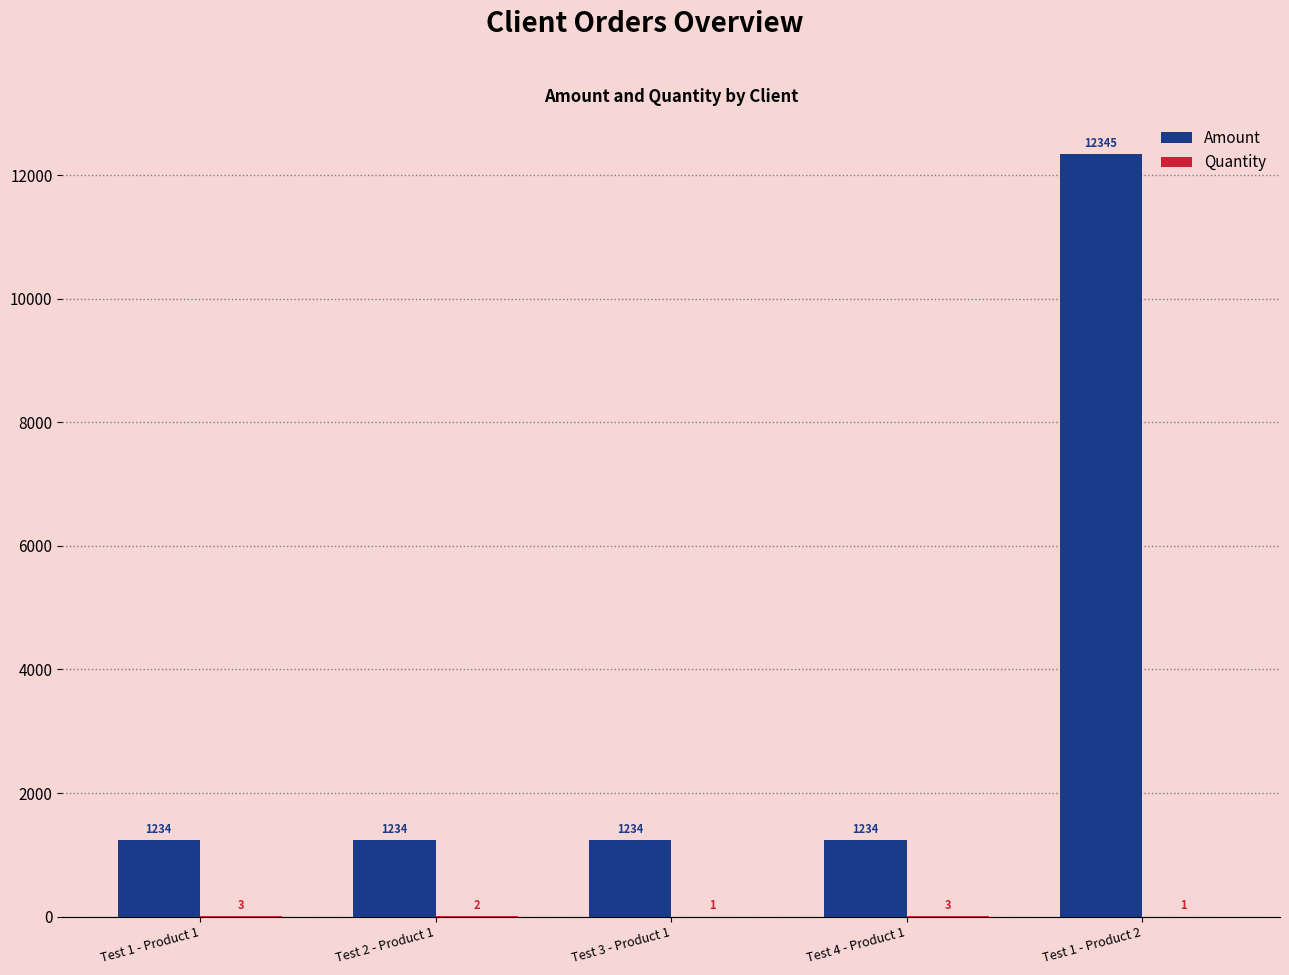

What is the sum of all Amount values?

17281